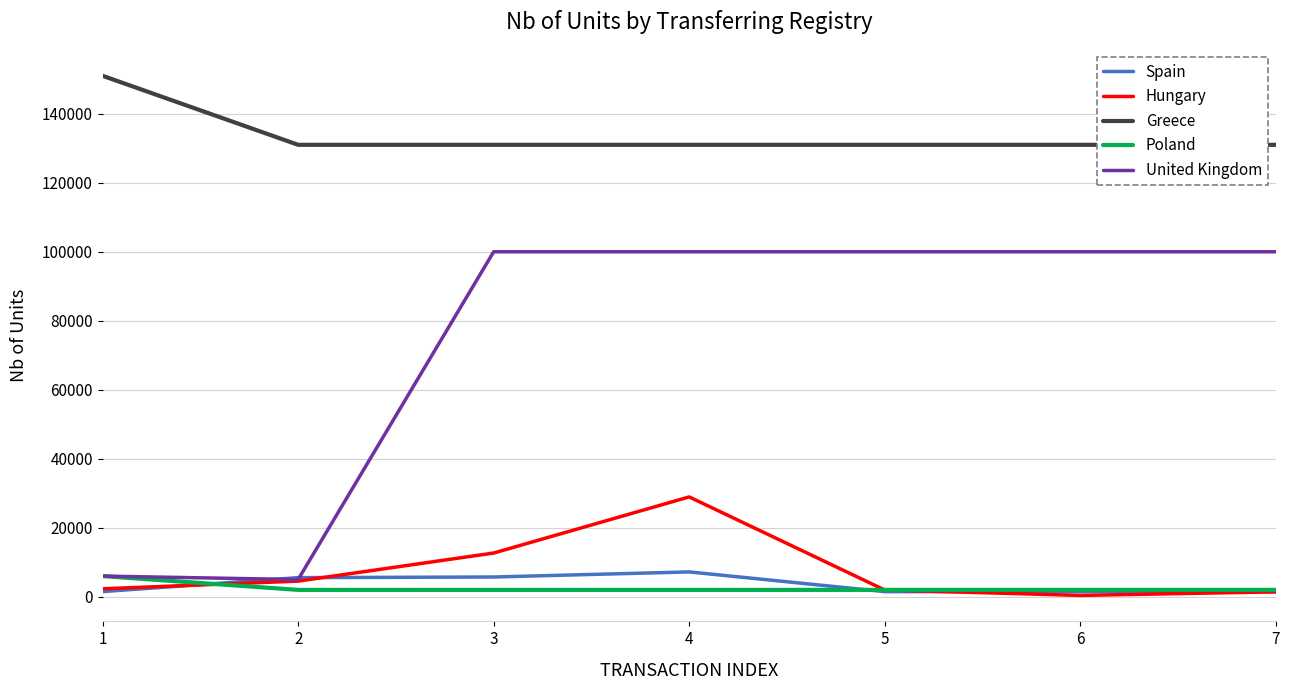

True or false: Greece and Poland intersect in this chart.

False